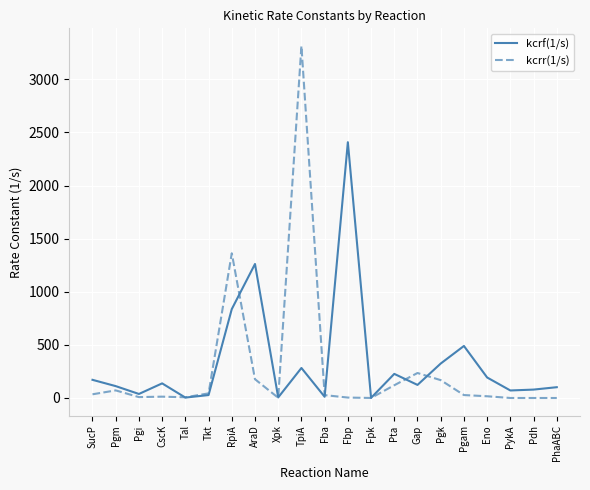

What is the difference between the kcrr(1/s) values at Pgm and Xpk?

69.5